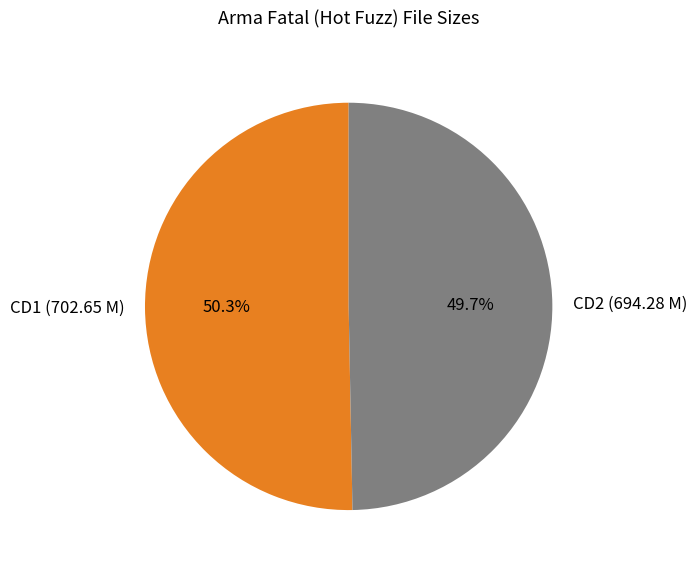

To the nearest percent, what percentage of the pie is CD1 (702.65 M)?

50%